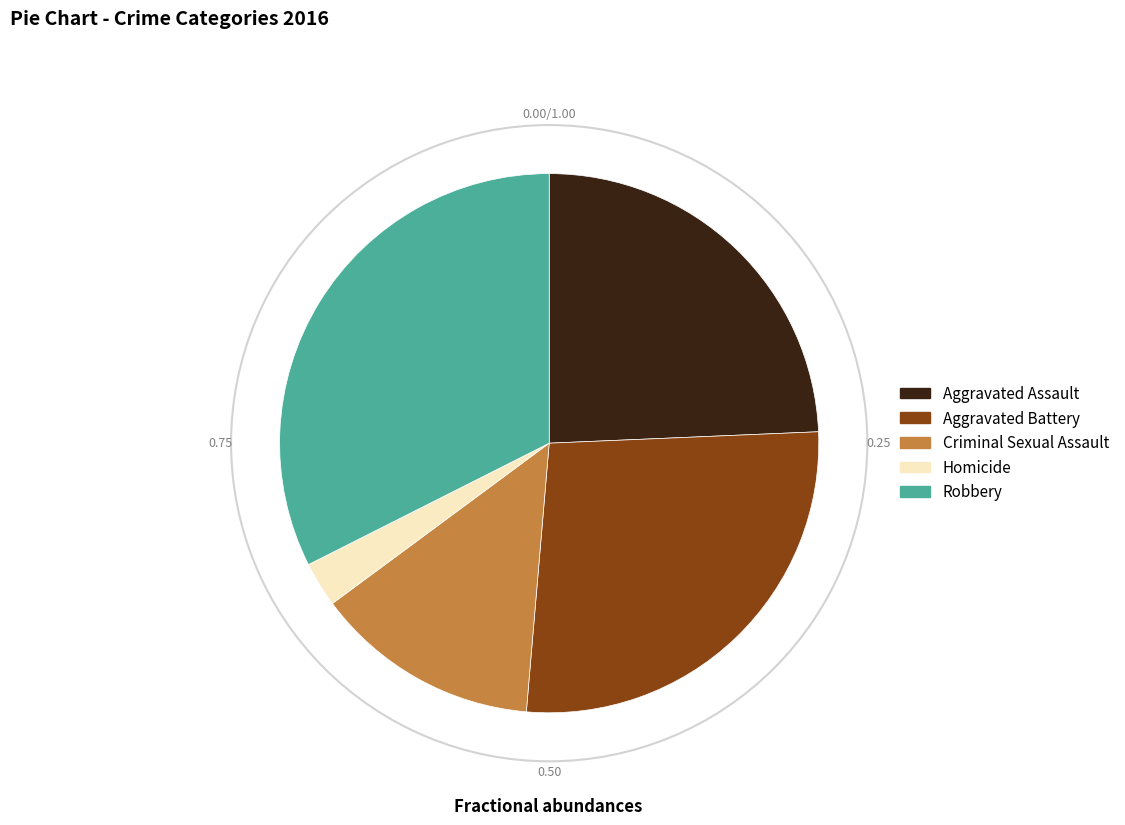

Is there a majority slice in this chart?

No